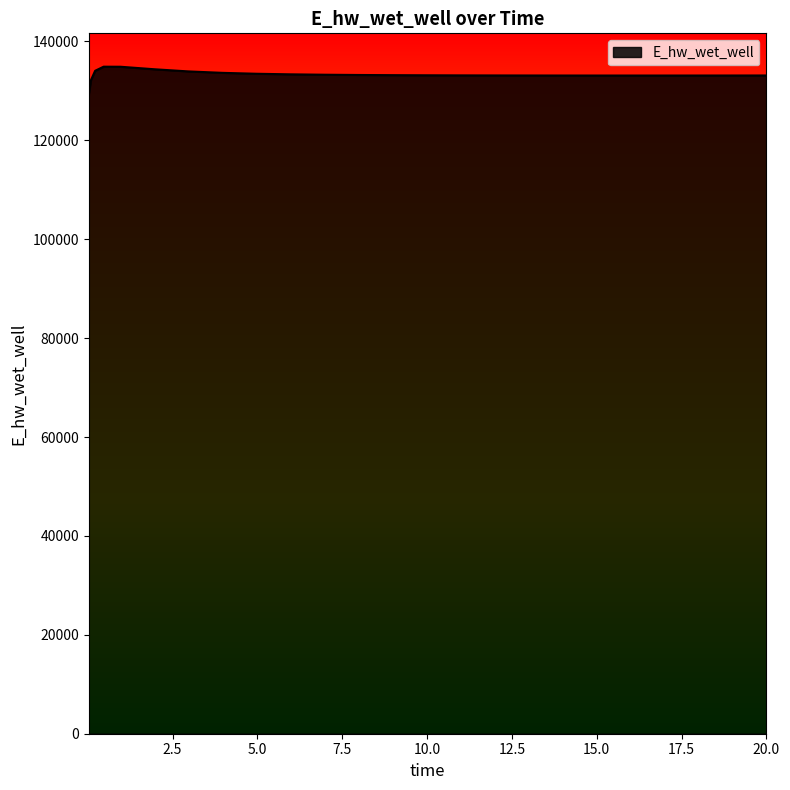

What is the smallest value displayed?

129172.3